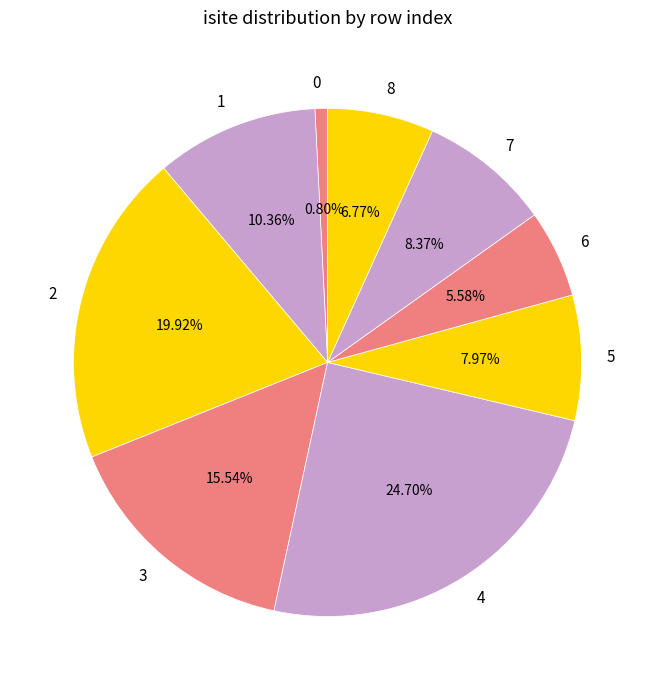

To the nearest percent, what is the difference between the 5 and 6 slice percentages?

2%